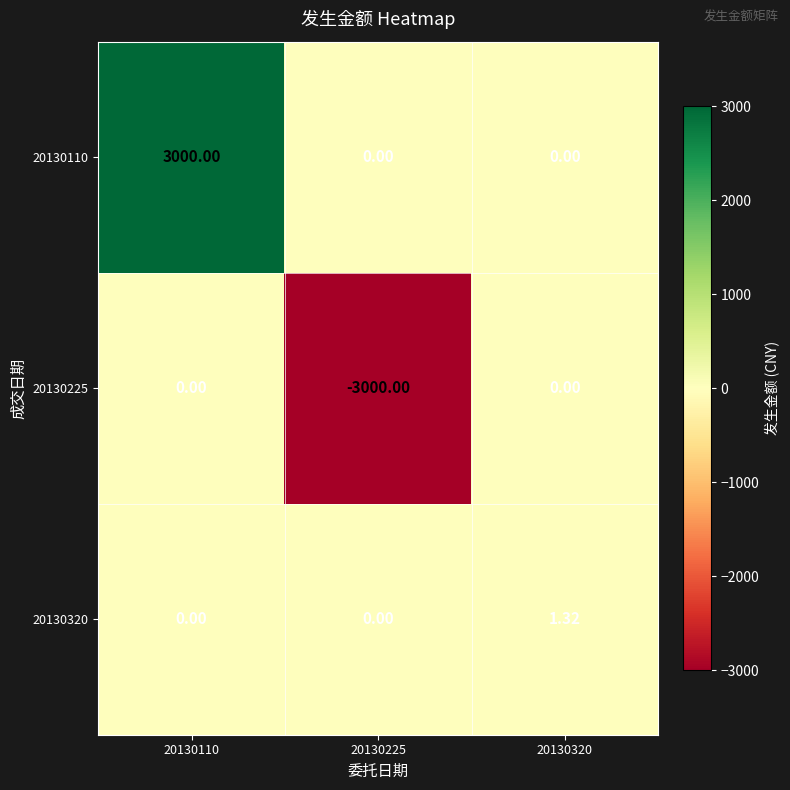

Is the value of 20130225 at 20130225 greater than the value of 20130110 at 20130320?

No